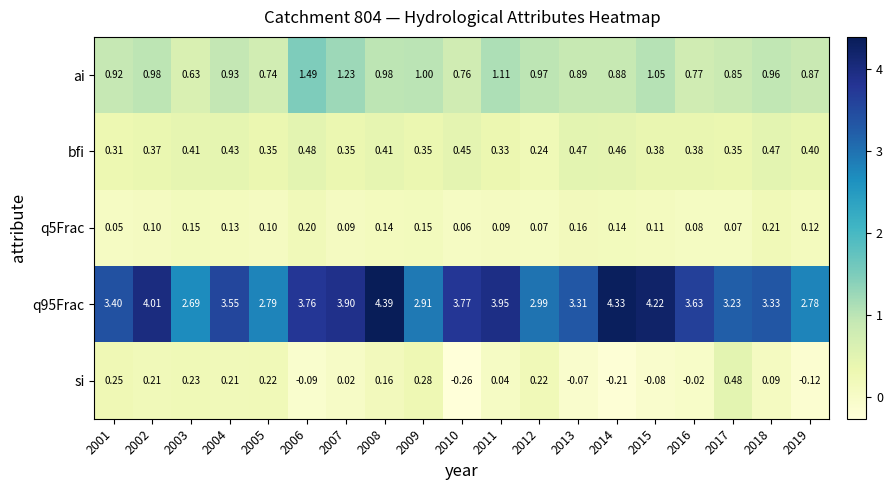

Is the value of q95Frac at 2013 greater than the value of si at 2005?

Yes